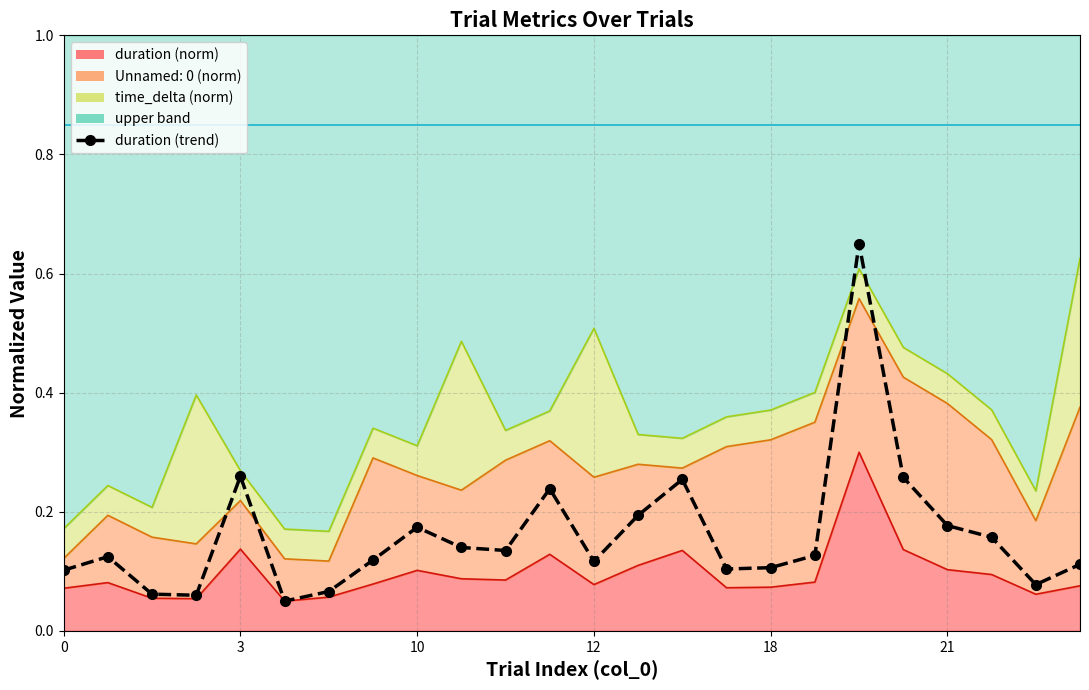

What is the minimum value shown in the chart?

0.1